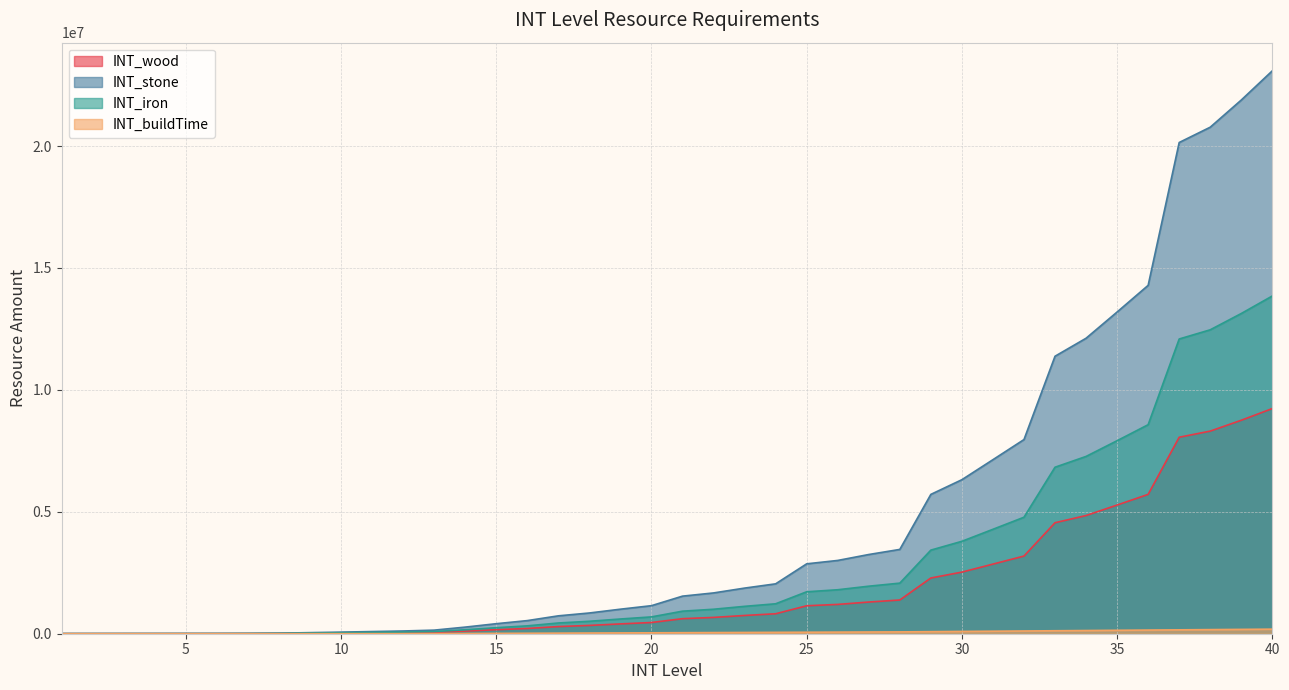

What is the approximate value of INT_iron at 21, to the nearest 10?

924830